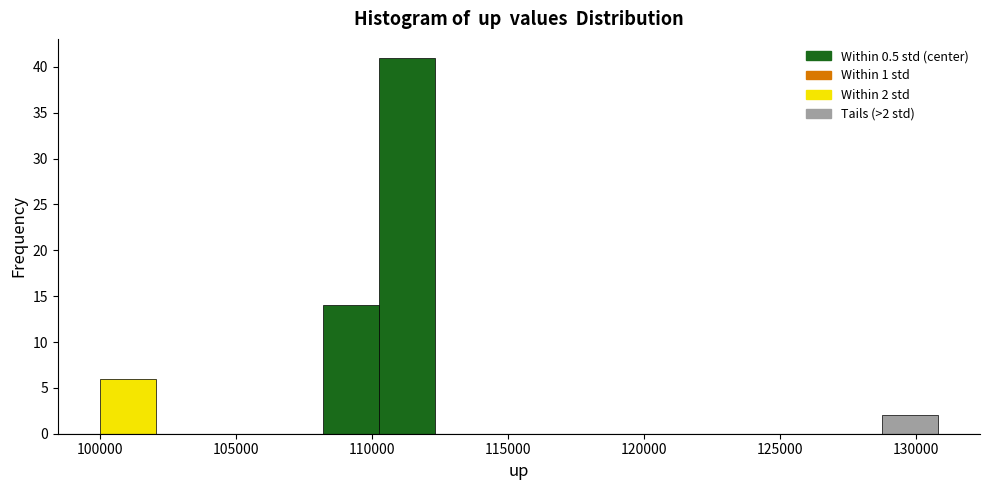

Which range on the x-axis has the tallest bar?

110500 to 112500